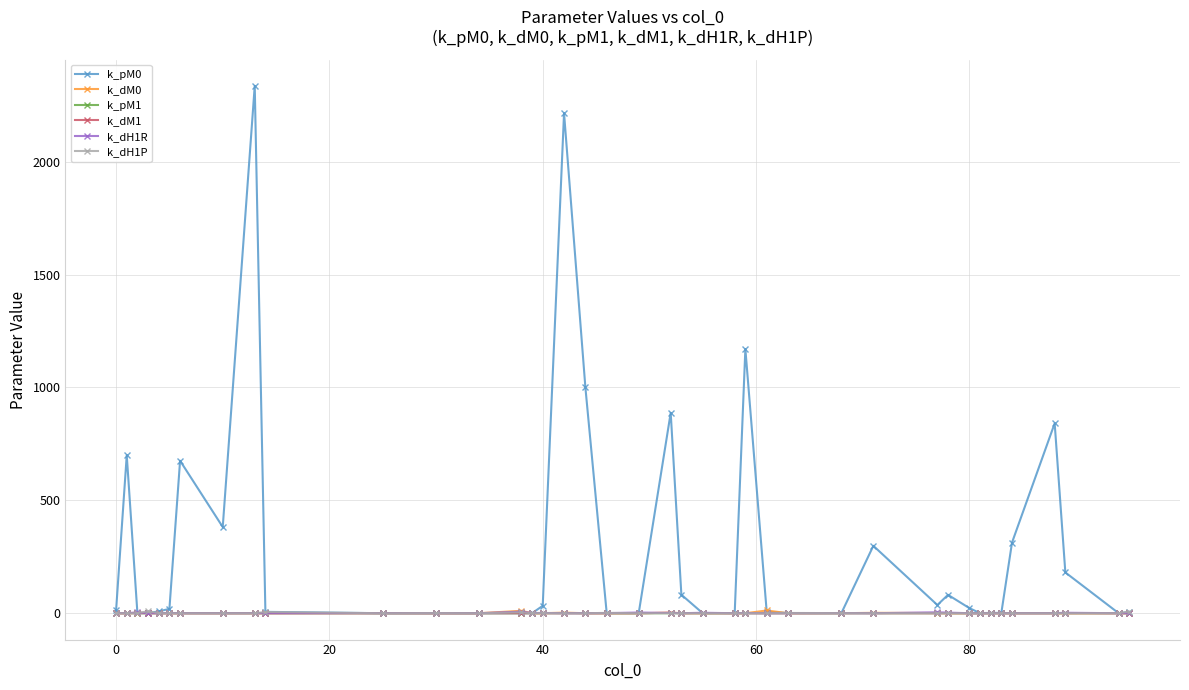

What is the average value of the k_dH1P series?

0.7